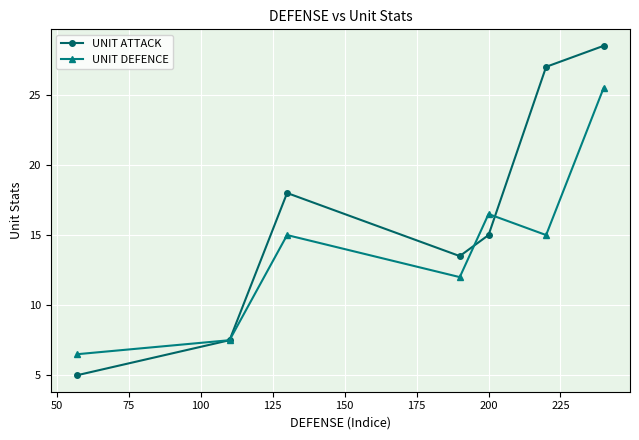

At how many categories does at least one series exceed 14?

4